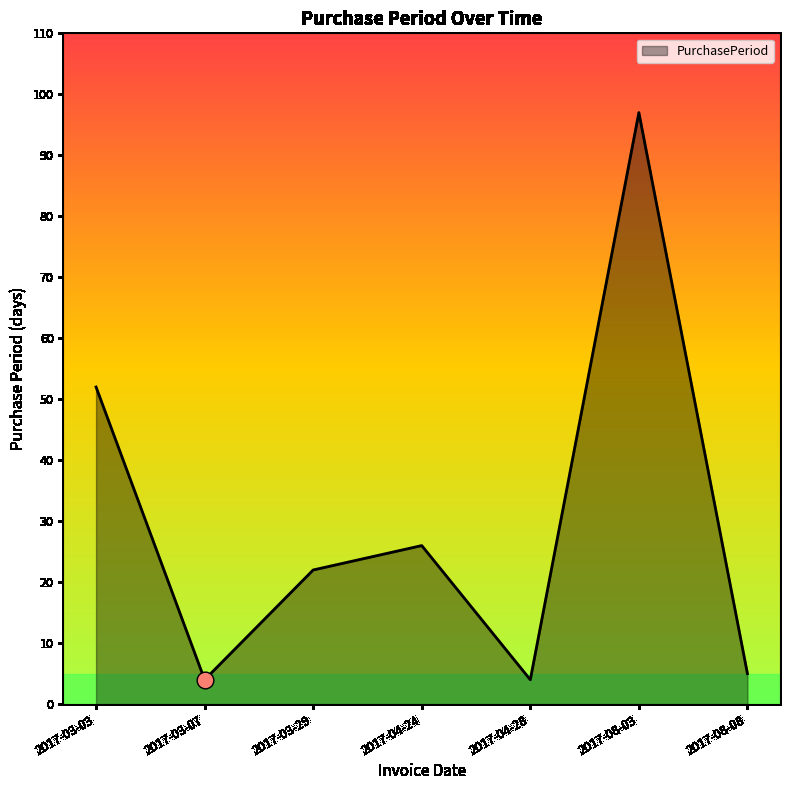

At which category does the data reach its first local peak?

2017-04-24